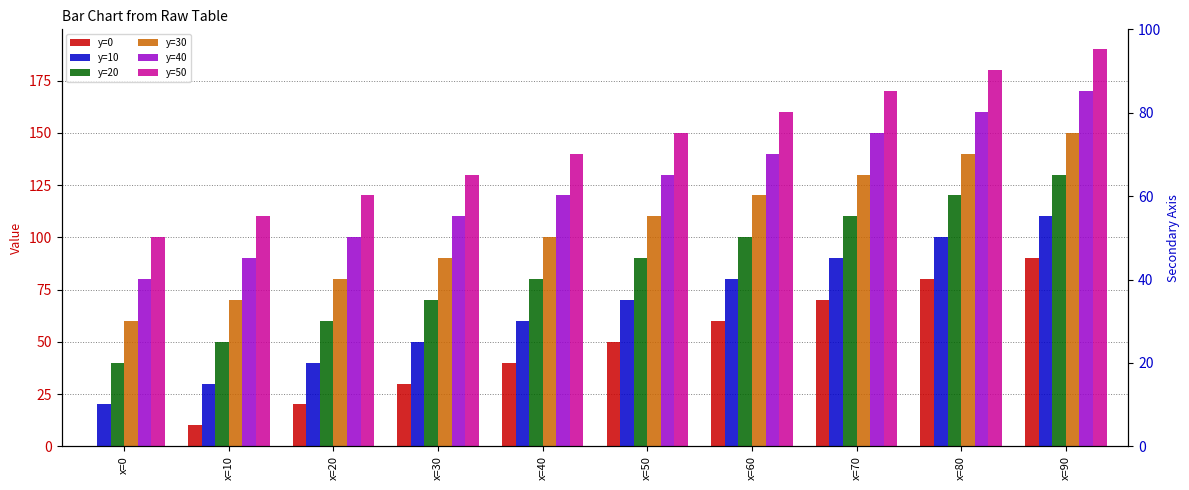

What is the difference between the highest and lowest values at x=90?

100